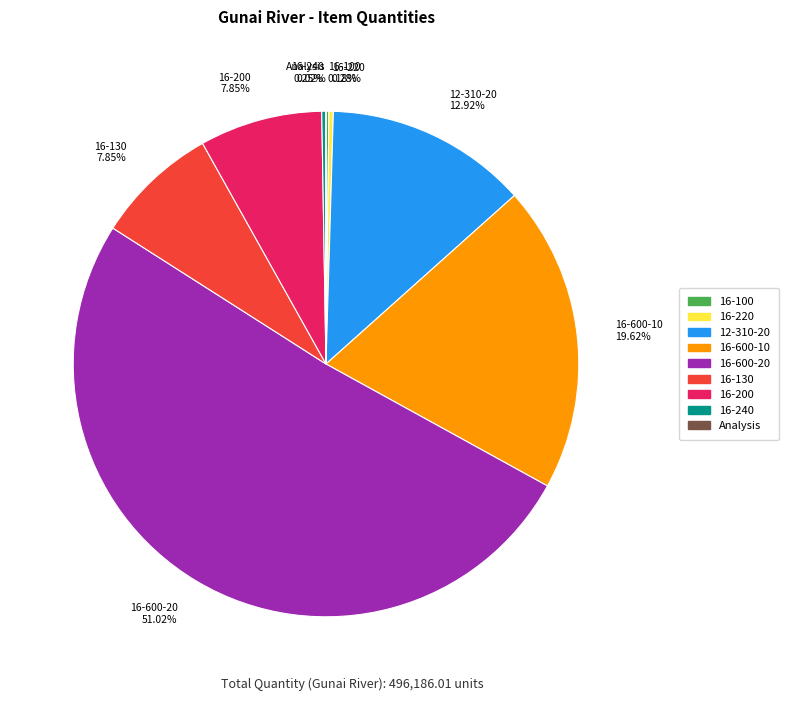

What is the total percentage of 16-600-20 and 12-310-20?

63.9%